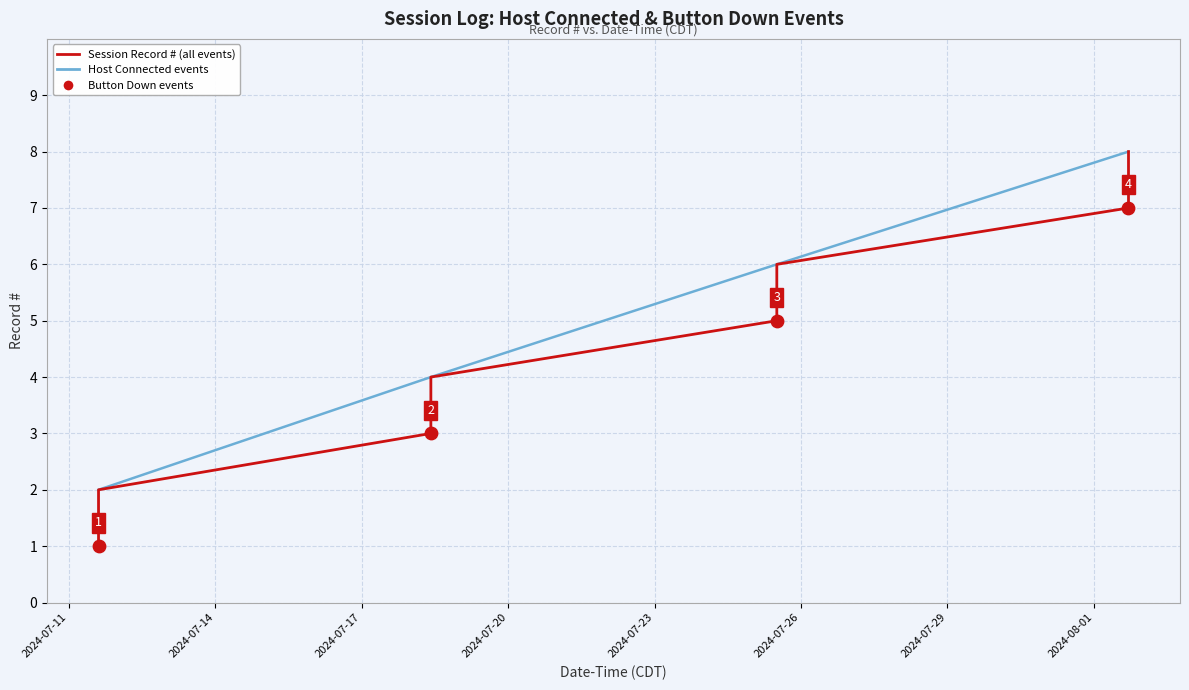

Which has a higher value, 2024-08-01 17:00:36 or 2024-07-18 10:03:20?

2024-08-01 17:00:36